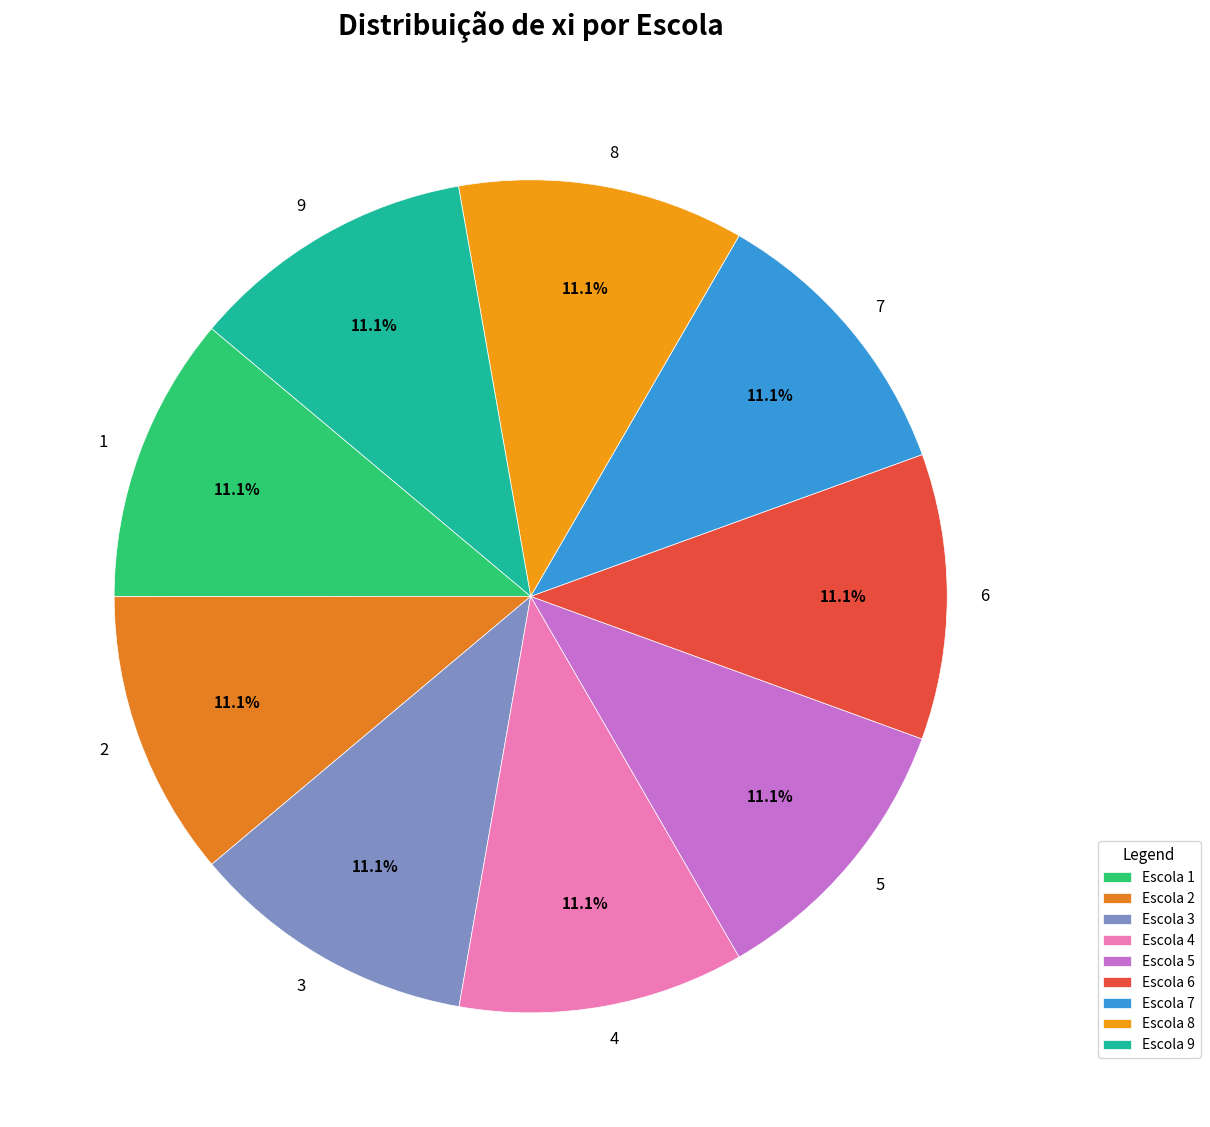

Approximately how many times larger is the value at 1 compared to 8?

1.0